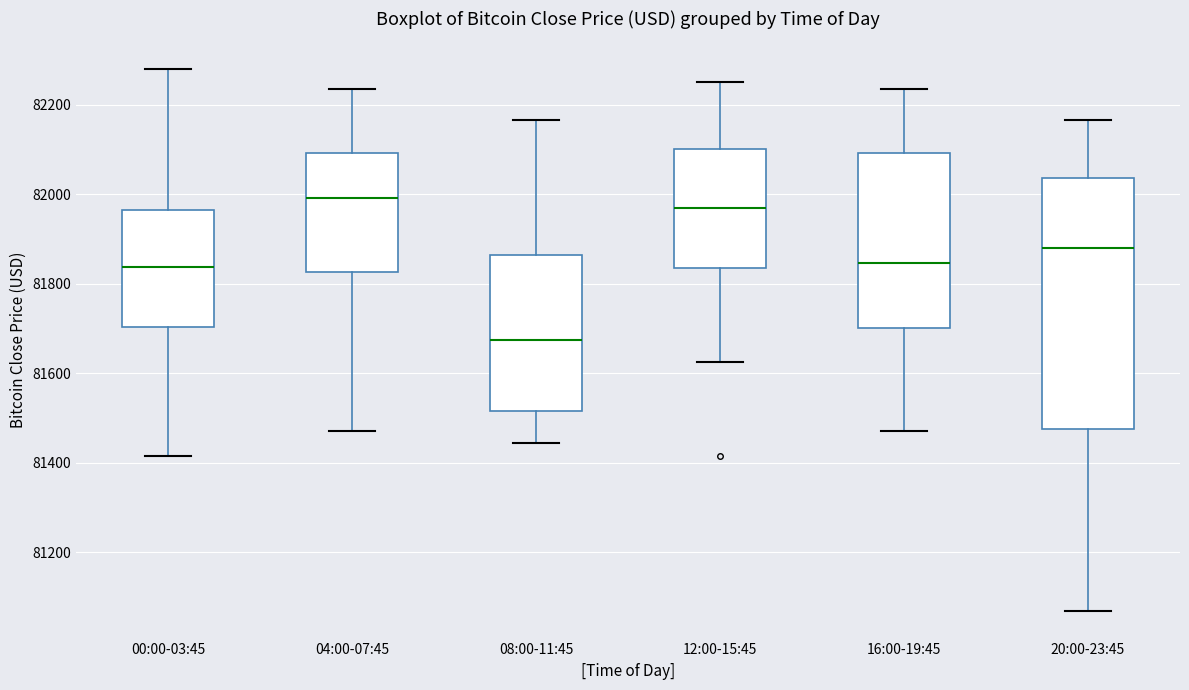

Reading left to right, read every box against the y-axis: the position of its median line, the range the box covers, and the ends of its whiskers. The values are not printed on the chart, so give them approximately, as read against the axis.

00:00-03:45: median 81840, box 81700 to 81960, whiskers 81420 to 82280
04:00-07:45: median 82000, box 81820 to 82100, whiskers 81480 to 82240
08:00-11:45: median 81680, box 81520 to 81860, whiskers 81440 to 82160
12:00-15:45: median 81960, box 81840 to 82100, whiskers 81620 to 82260
16:00-19:45: median 81840, box 81700 to 82100, whiskers 81480 to 82240
20:00-23:45: median 81880, box 81480 to 82040, whiskers 81060 to 82160